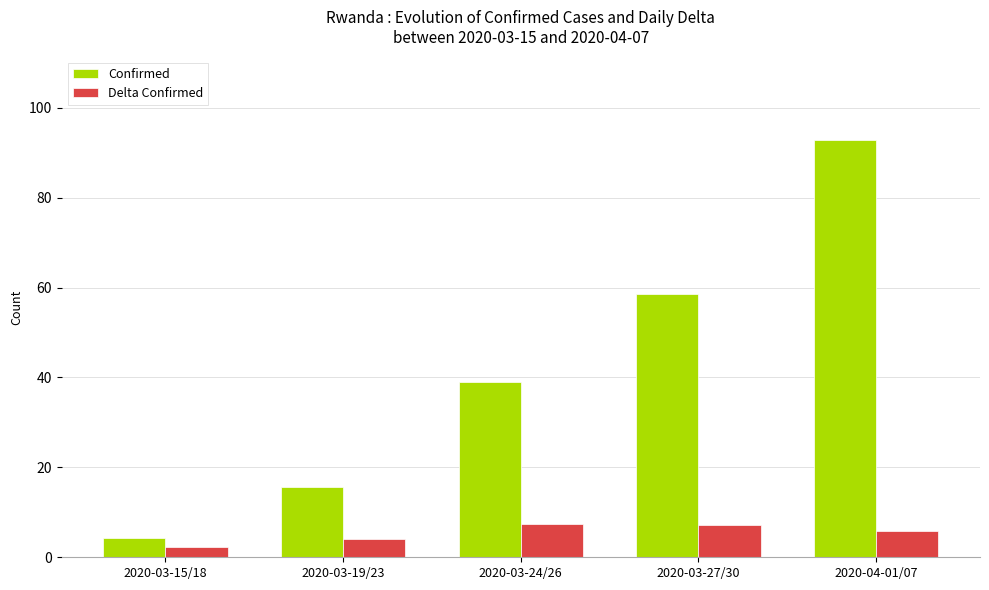

What is the minimum value for Delta Confirmed?

2.3